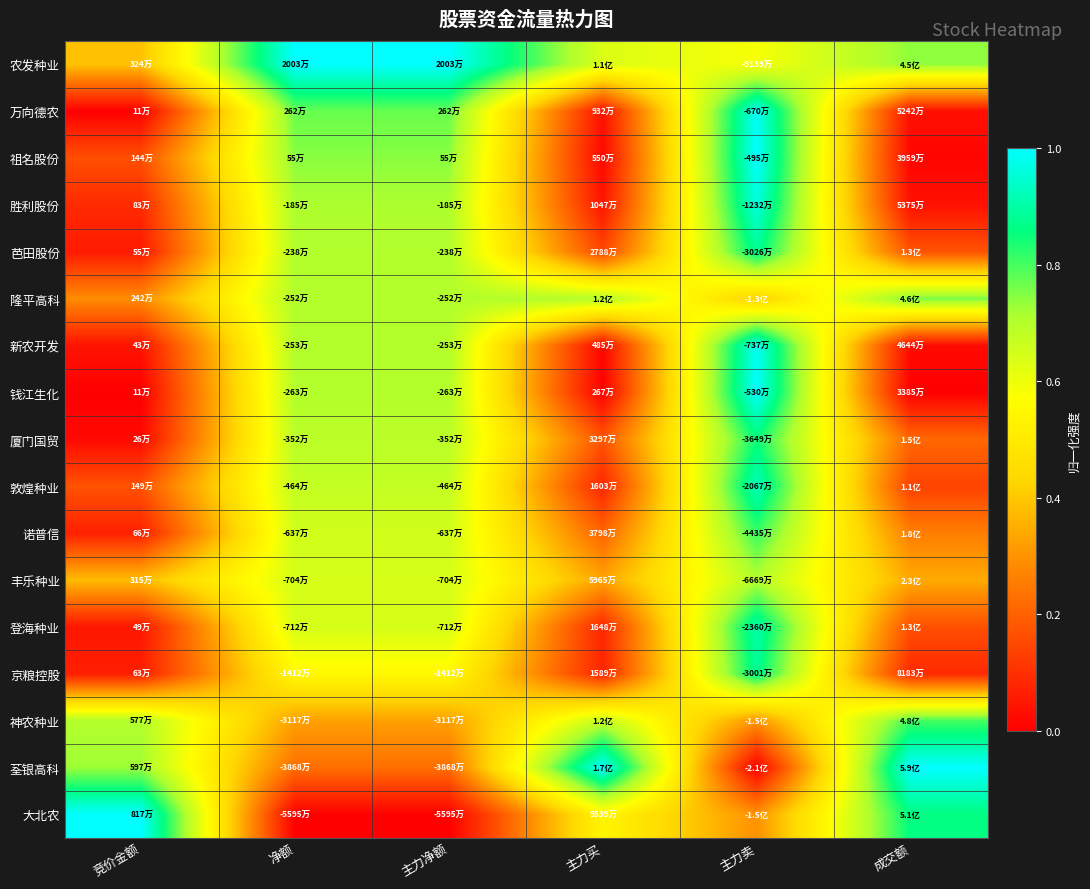

At which category does the chart reach its minimum across all series?

竞价金额